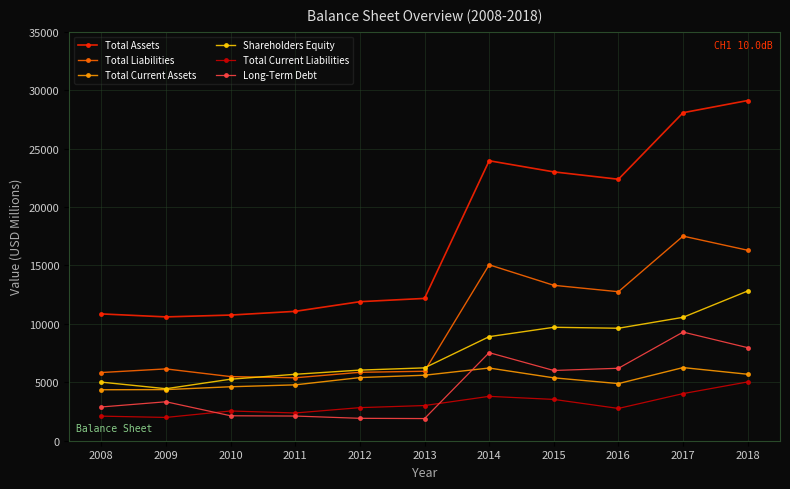

What is the value of the Total Current Liabilities point at the 3rd from the left?

2545